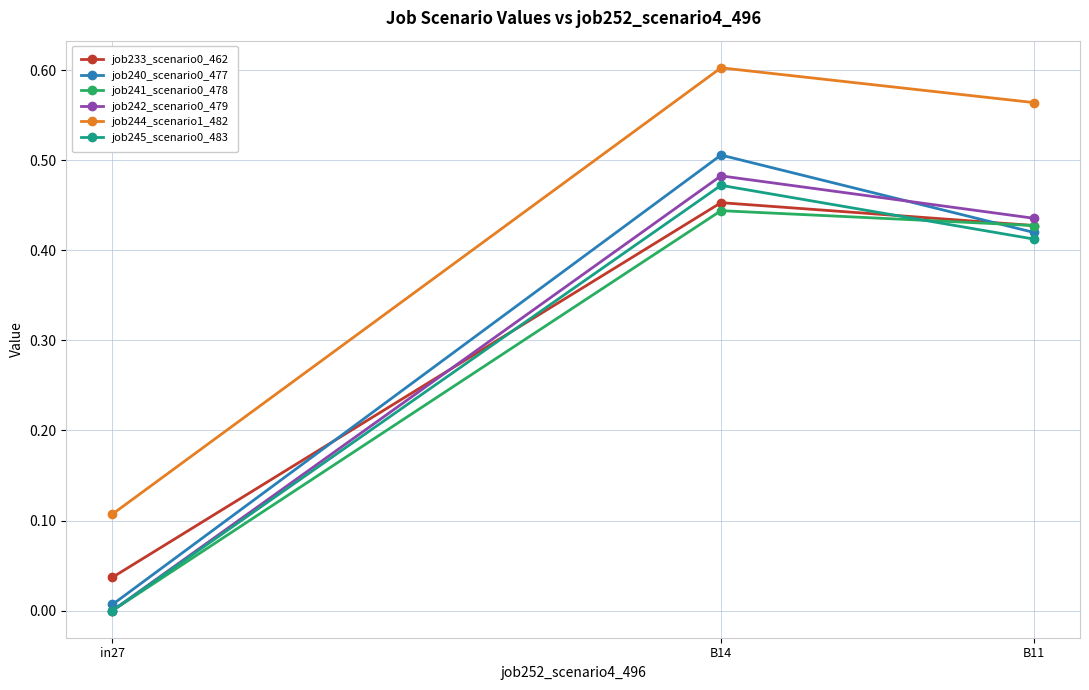

How many lines are shown in the chart?

6